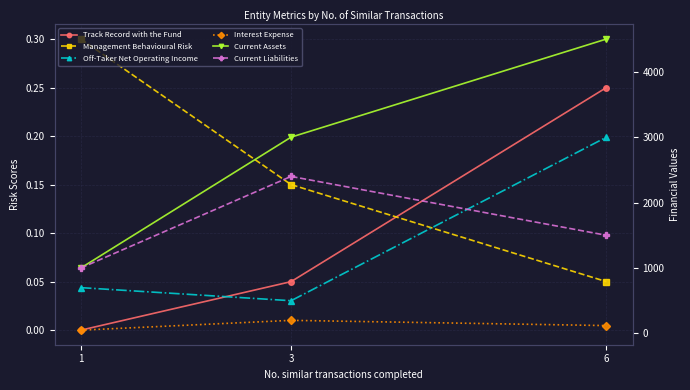

How many positive values does the Track Record with the Fund series have?

2